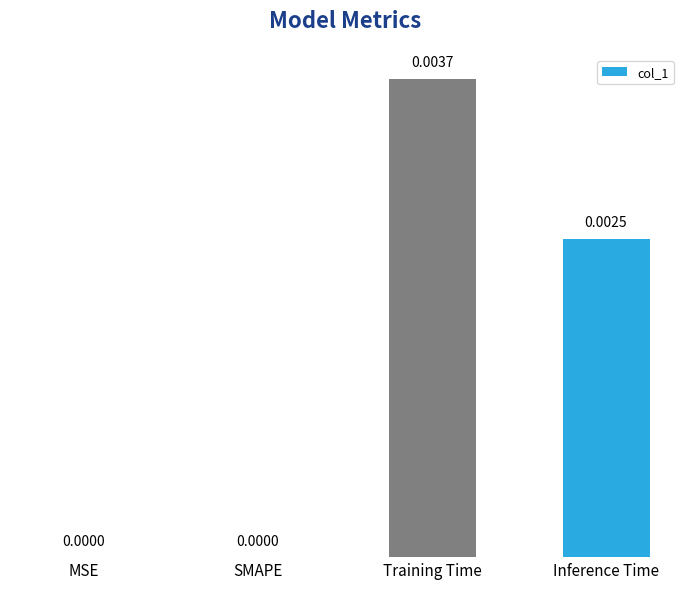

How many positive values are there?

2